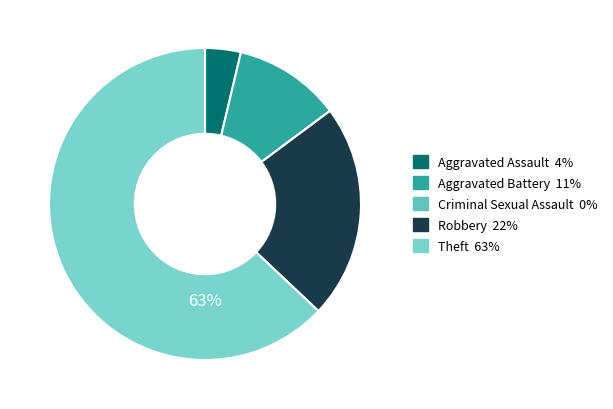

Which slice is the smallest?

Criminal Sexual Assault